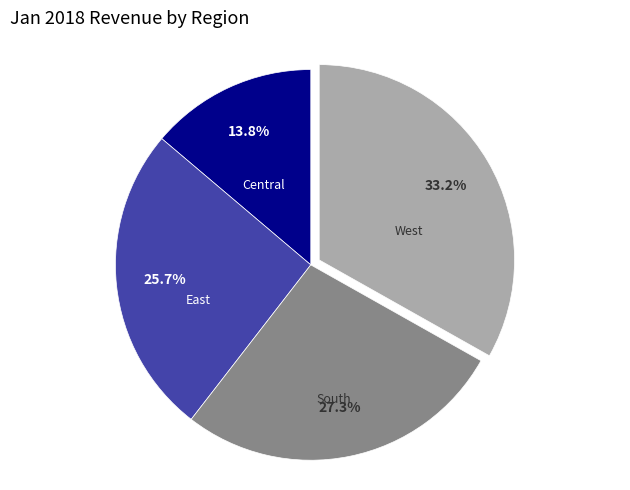

Is there any slice that represents more than half of the pie?

No